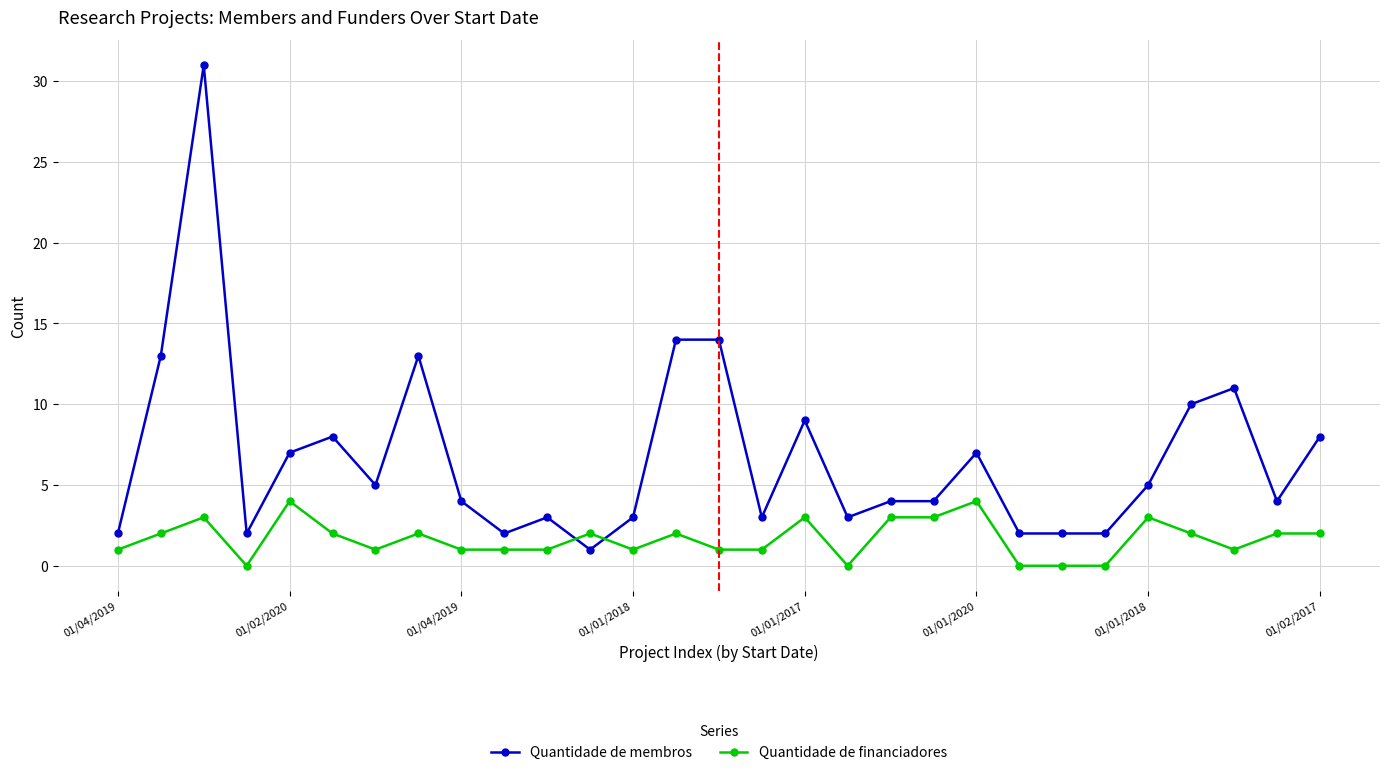

What is the maximum value shown in the chart?

31